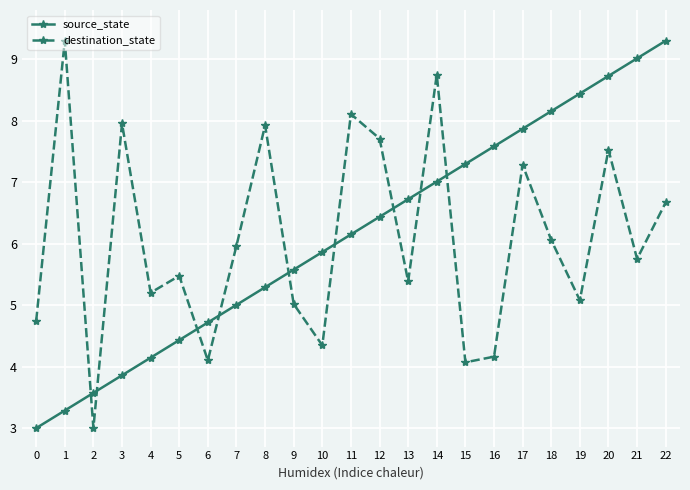

Between which two adjacent categories do destination_state and source_state first intersect?

1 and 2